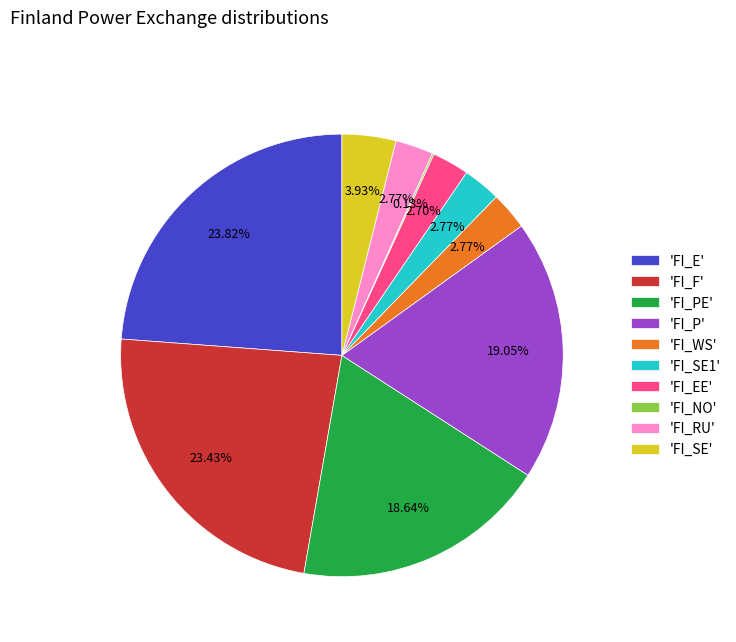

Is there any slice that represents more than half of the pie?

No